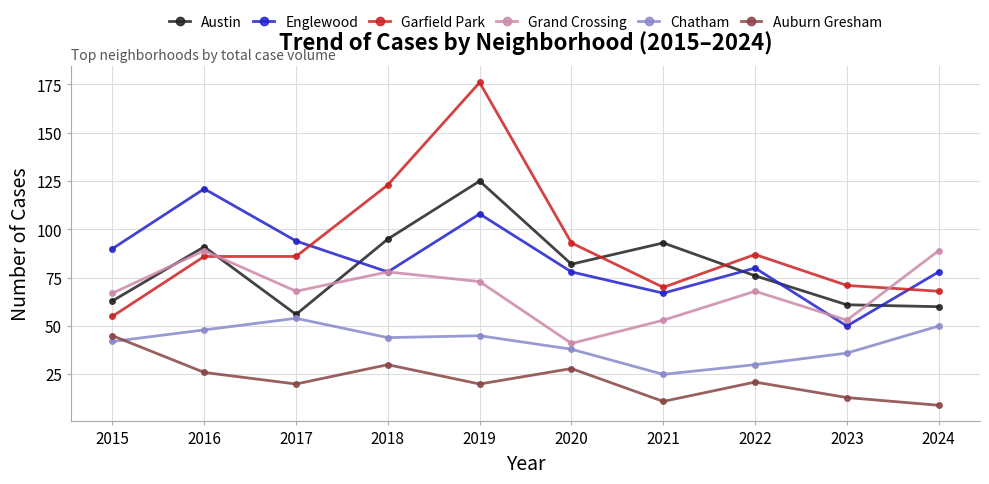

Is this an area chart (filled region under the line)?

No